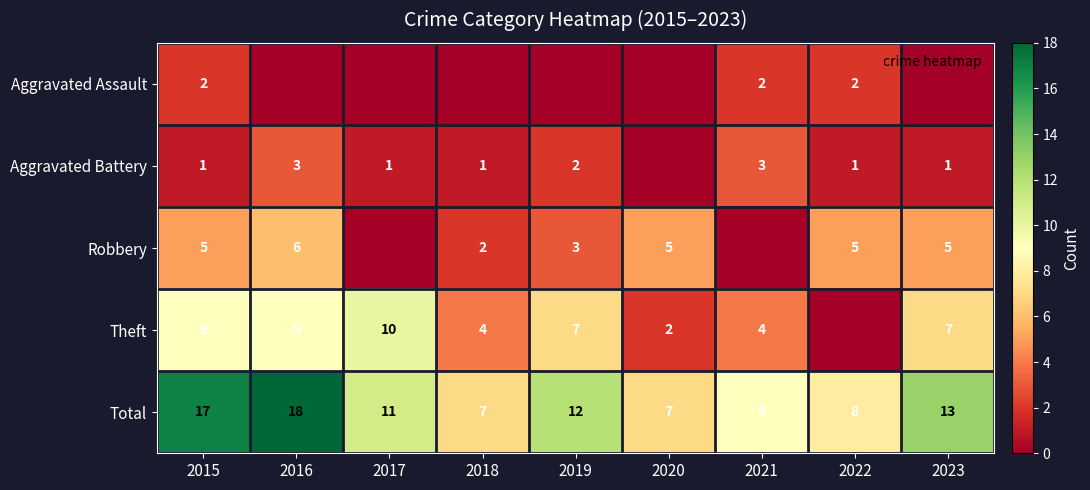

Is the value of Robbery at 2023 greater than the value of Theft at 2018?

Yes